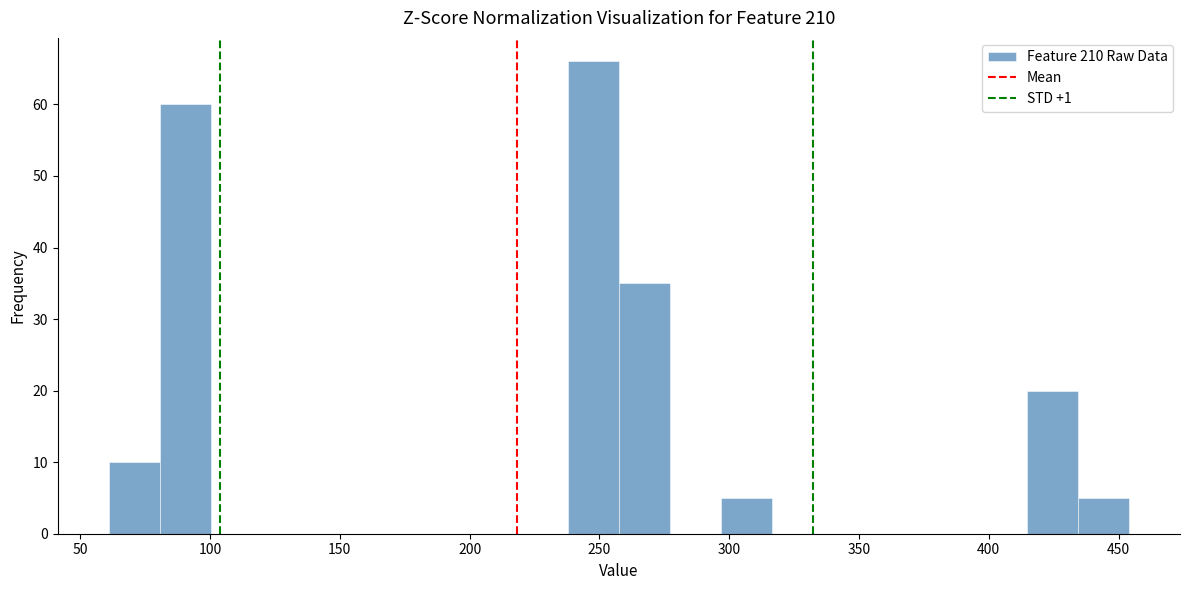

Read against the x-axis, roughly where is the centre of the tallest bar?

250